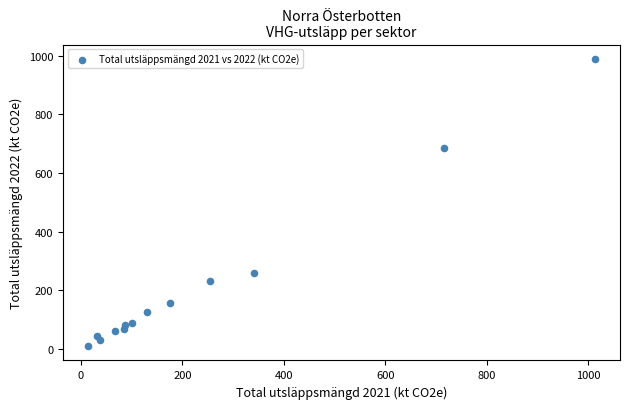

What is the range of Y values (max minus min)?

979.3